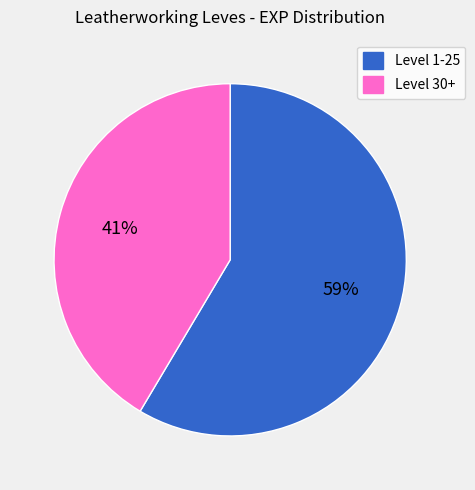

What is the ratio of the value at Level 1-25 to the value at Level 30+?

1.4